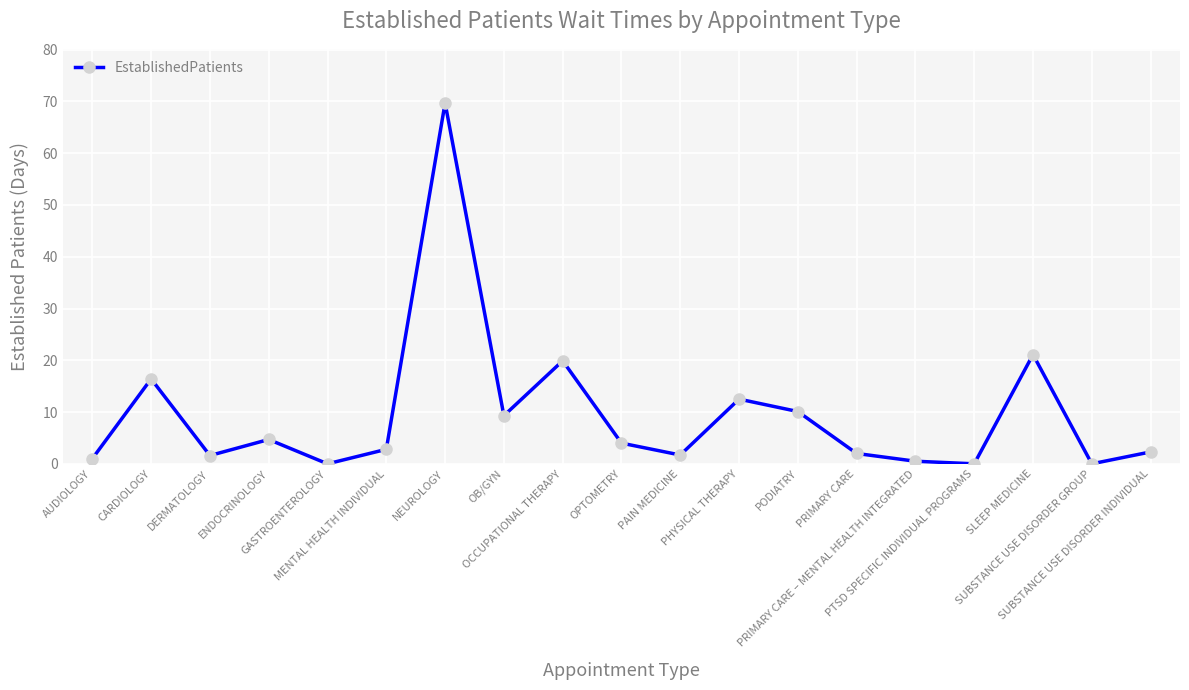

What is the sum of all values?

179.6